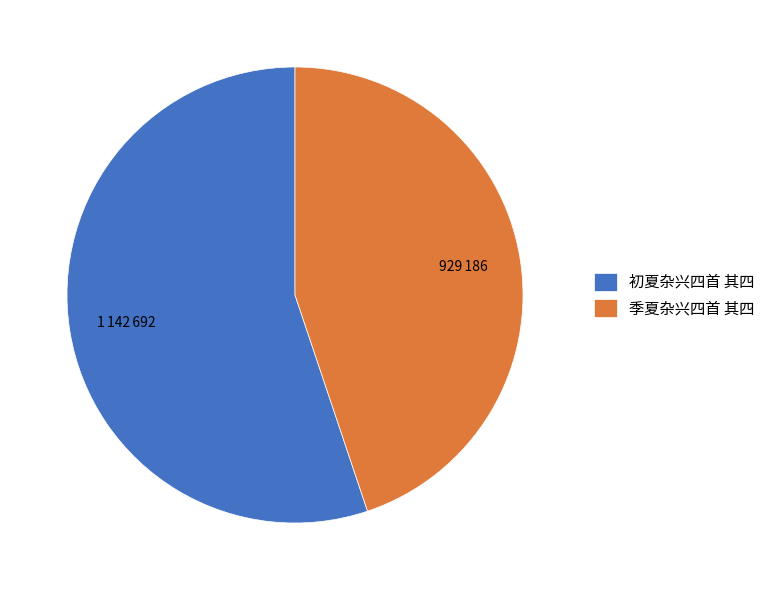

Does 初夏杂兴四首 其四 account for over 50% of the chart?

Yes